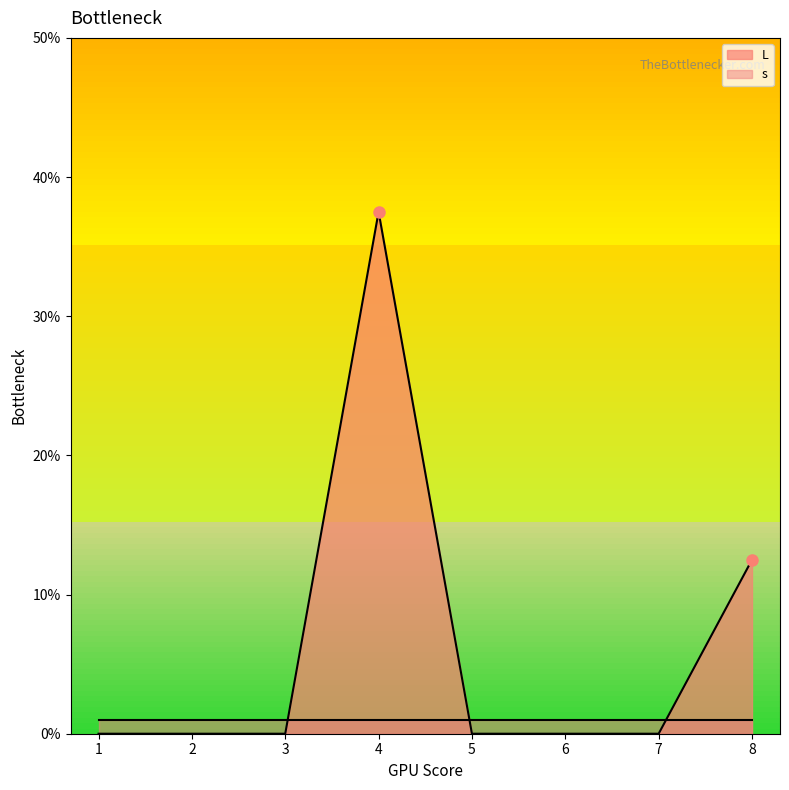

What is the change in value from 3 to 8?

+12.5